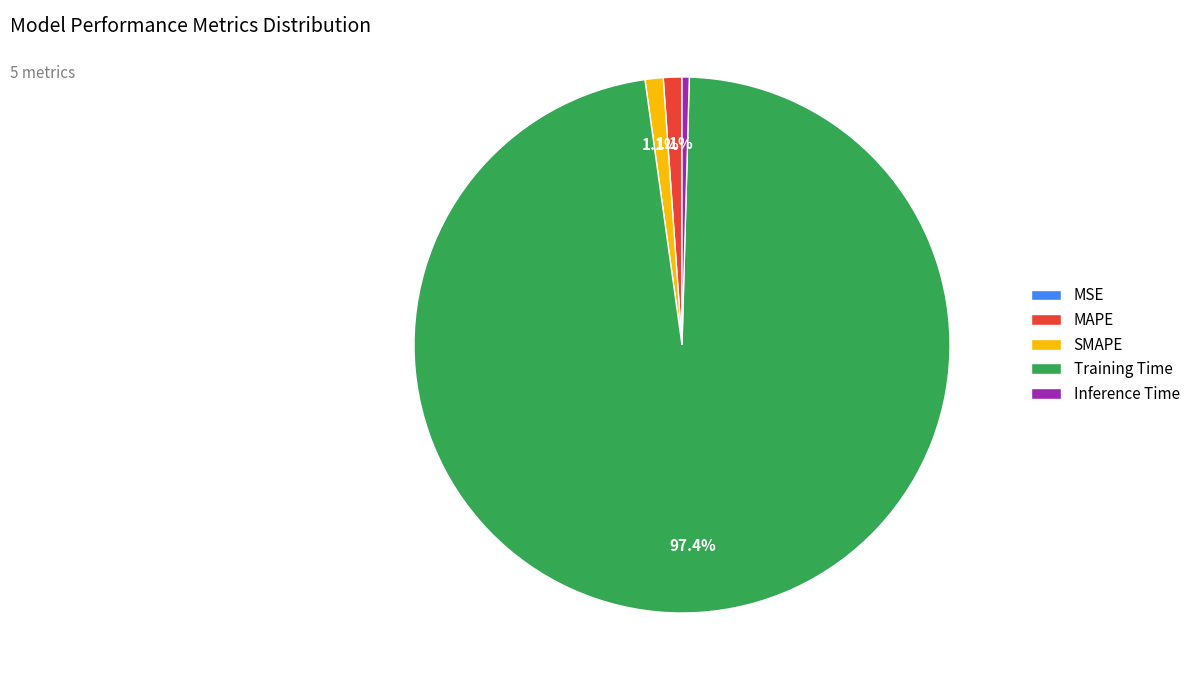

Which slice is the largest?

Training Time